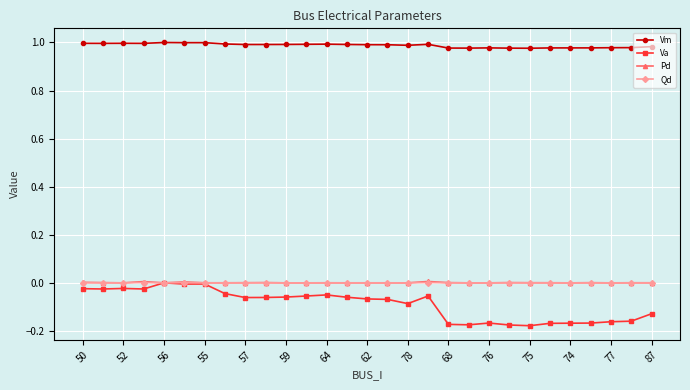

True or false: Qd has more than 0 interior local peaks.

True